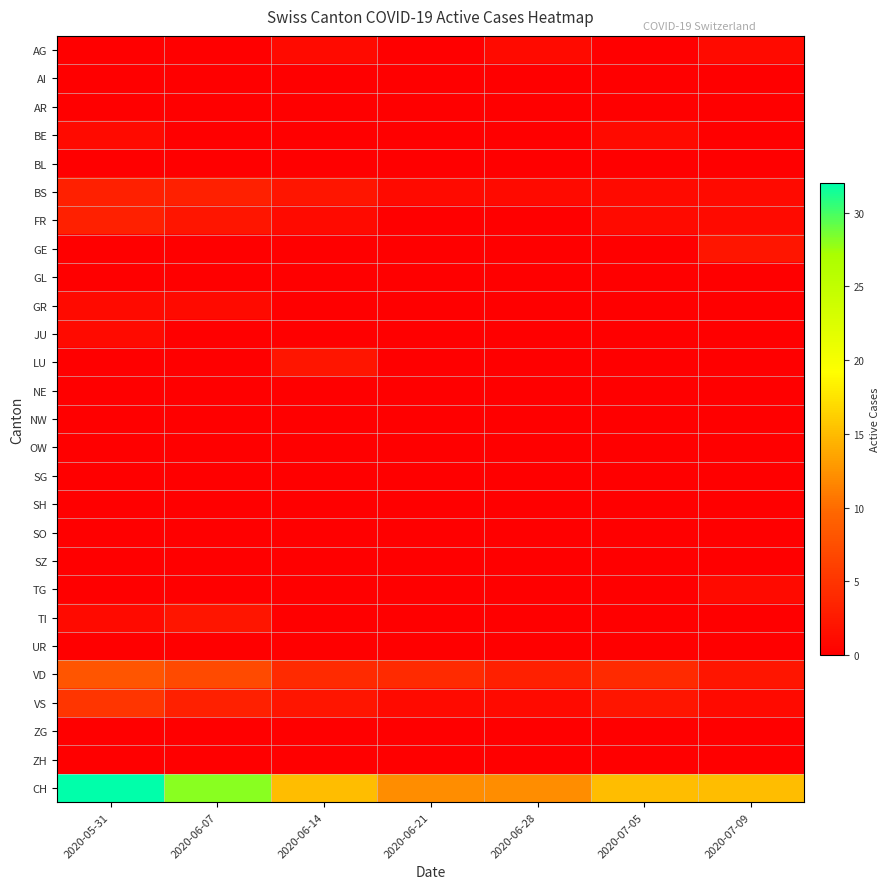

Count the number of categories in the chart.

7